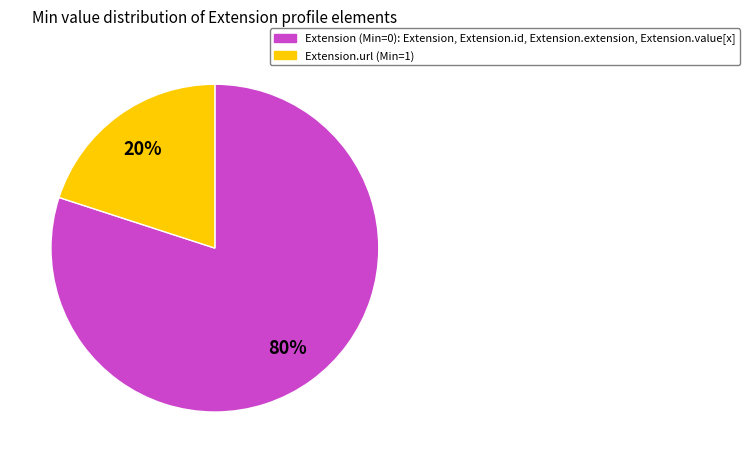

How many segments does this pie chart have?

2